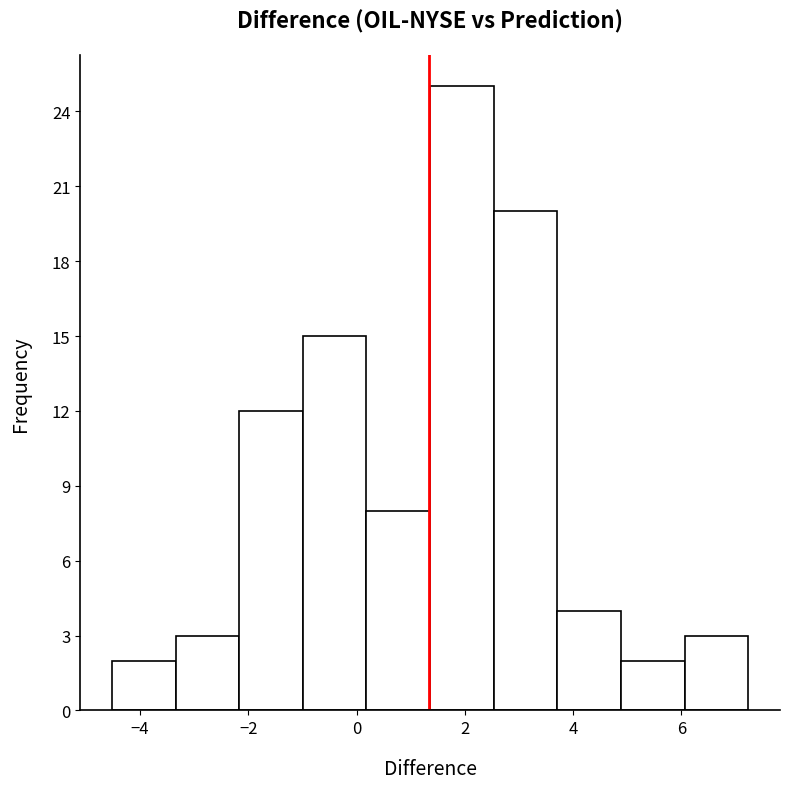

How tall is the bar that spans -3.4 to -2.2 on the x-axis? Neither the bar edges nor the heights are printed on the chart, so give them approximately, as read against the axes.

3